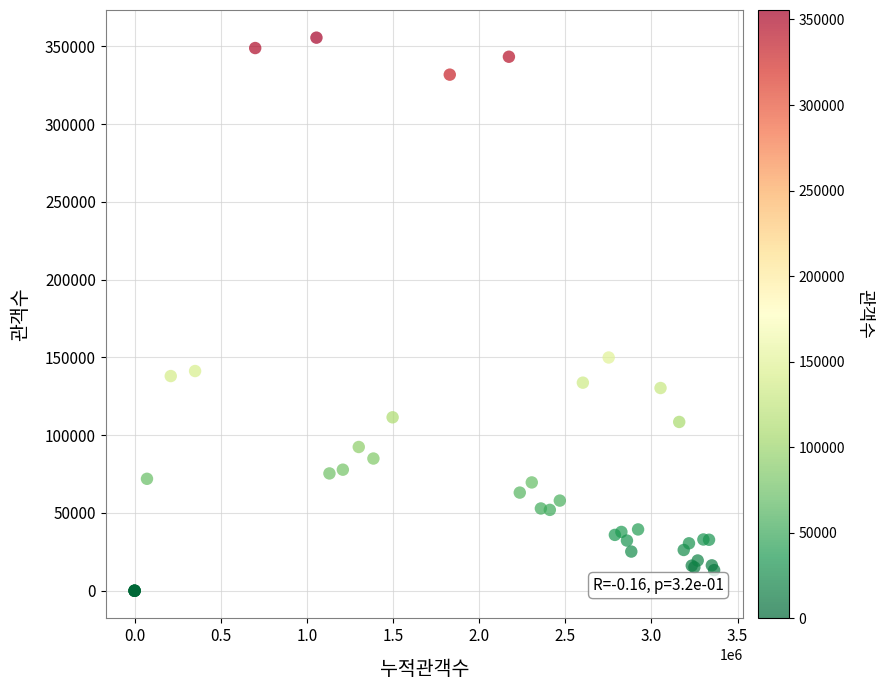

What Y value in the scatter plot is closest to 177758?

149921